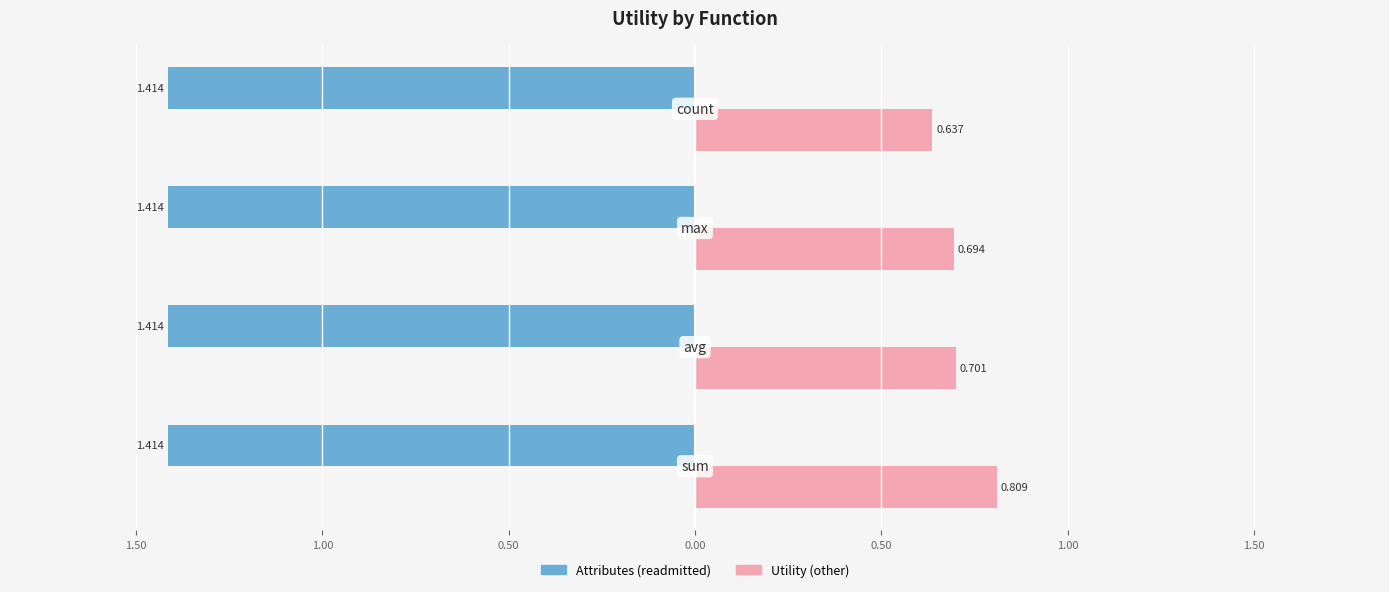

What are all the series names shown in the legend?

Attributes (readmitted), Utility (other)